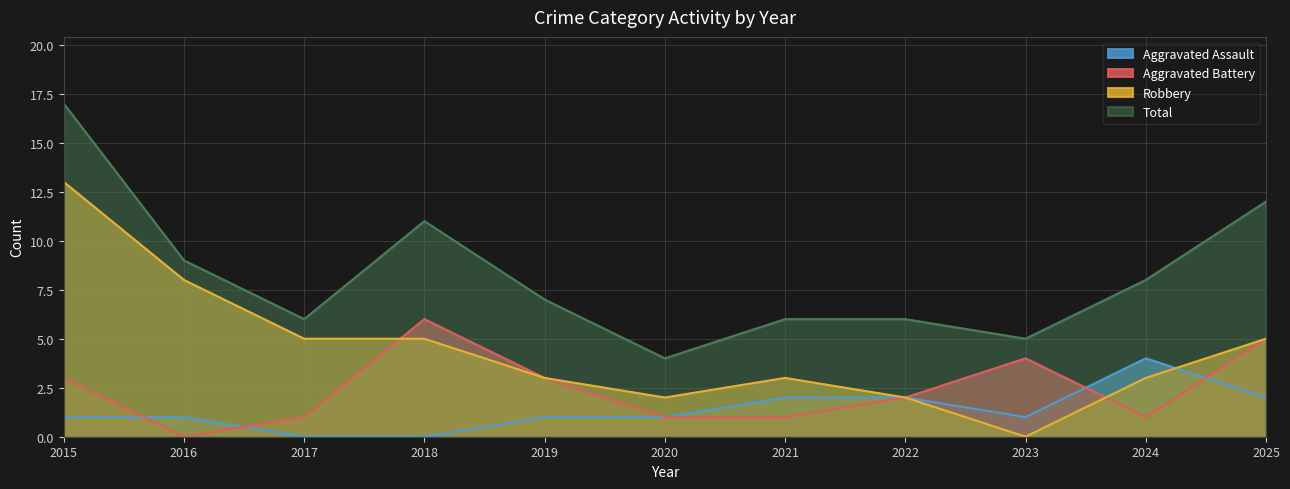

What is the value of the Total point at the 5th from the left?

7